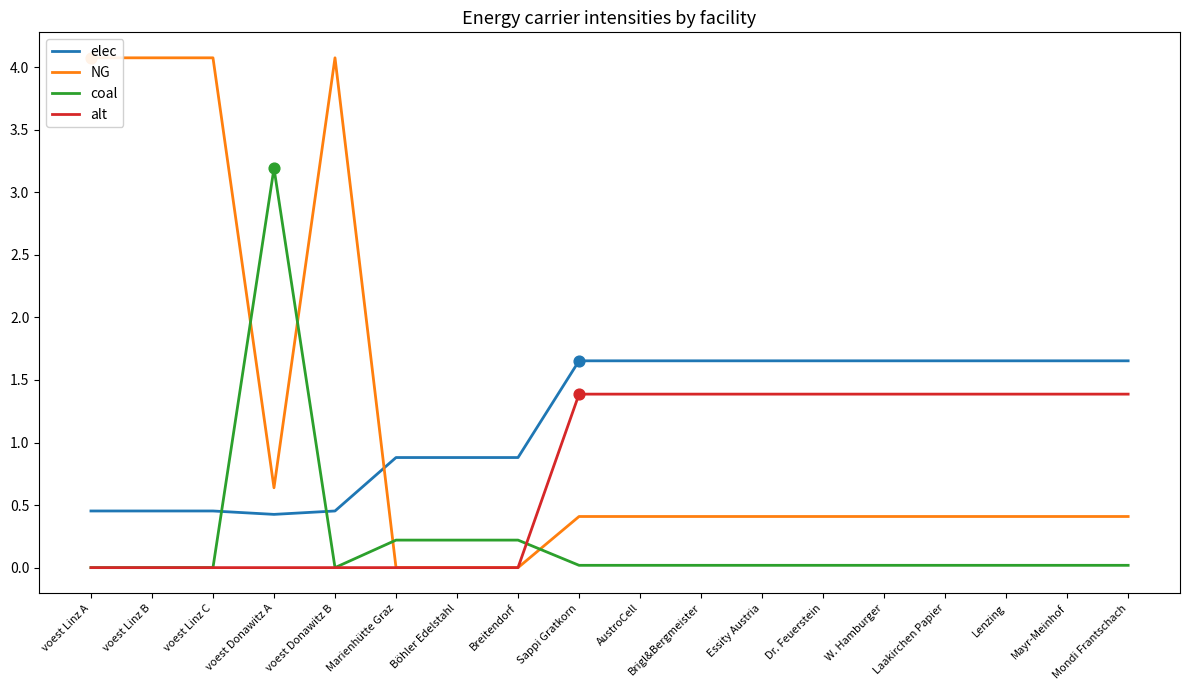

Is the value of coal at voest Linz C greater than the value of alt at Marienhütte Graz?

No